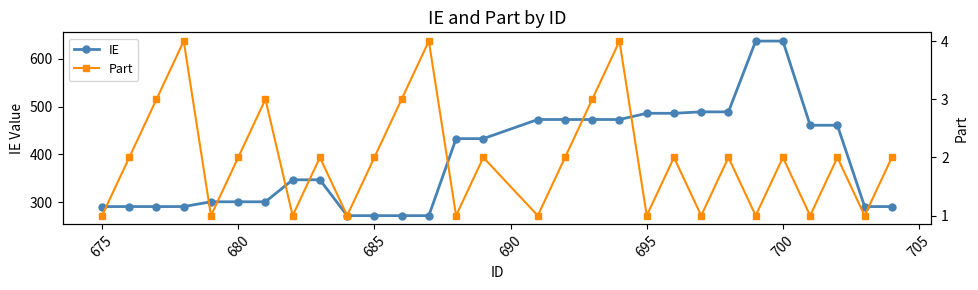

Count the number of categories in the chart.

29